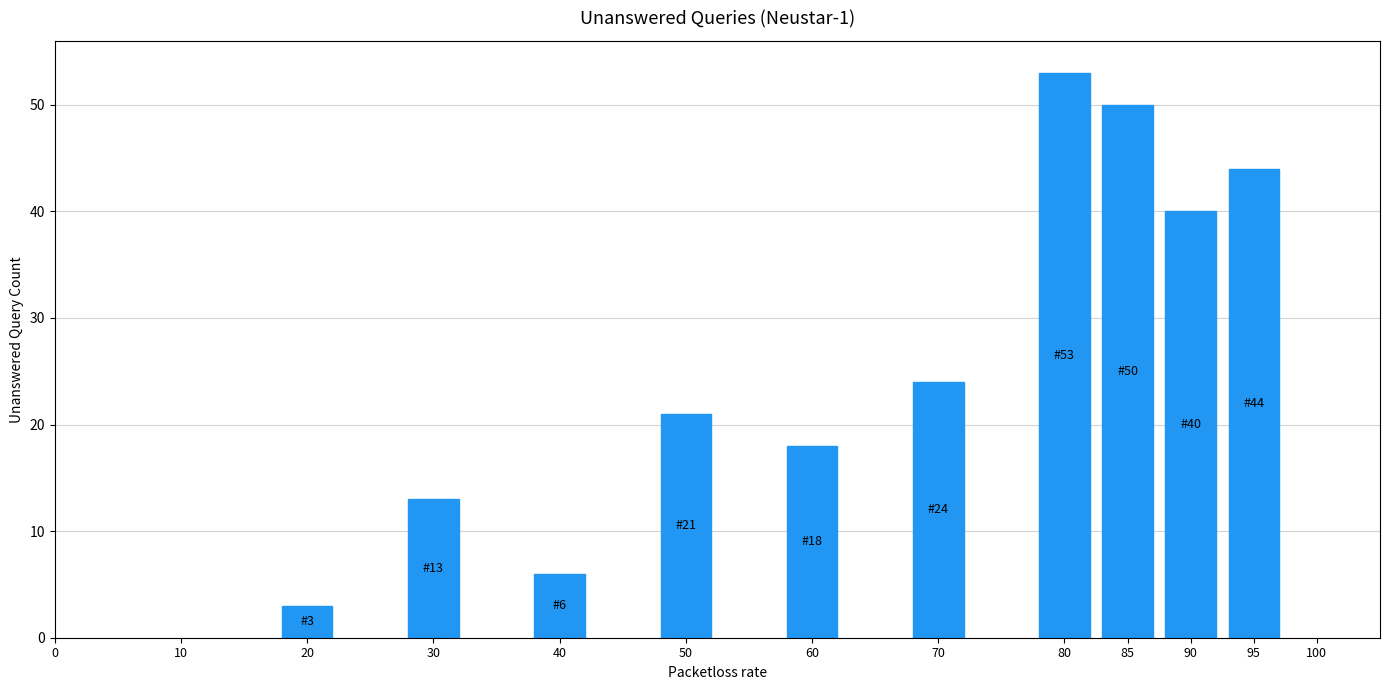

Reading left to right, list all the values displayed in this chart.

3	13	6	21	18	24	53	50	40	44